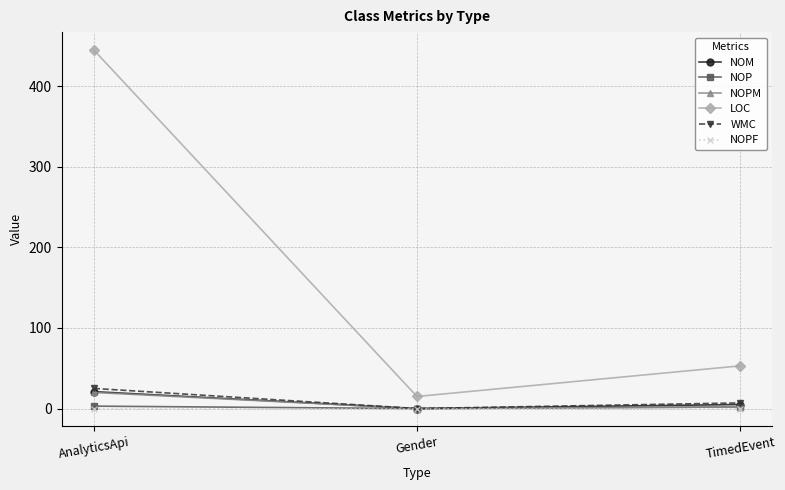

At which label does NOPM reach its peak?

AnalyticsApi